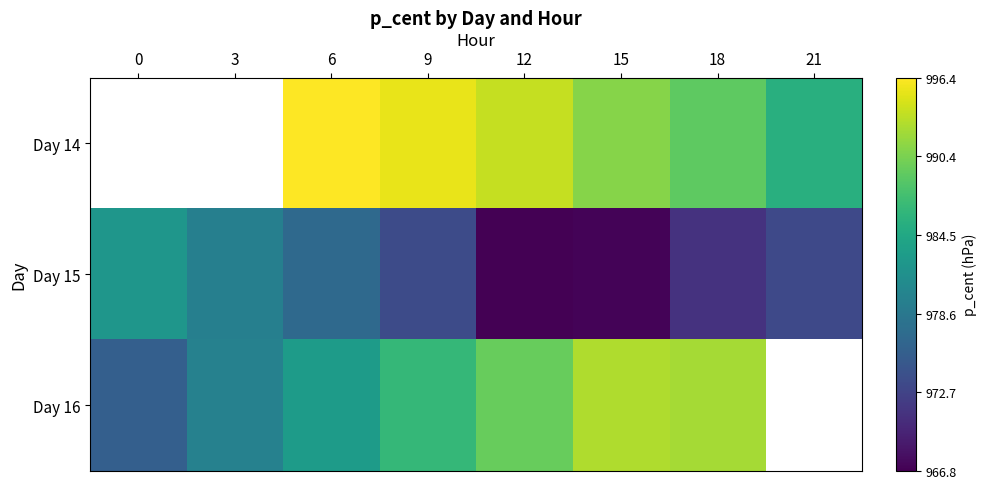

The Day 14 series shows 985.4 at 21. True or false?

True